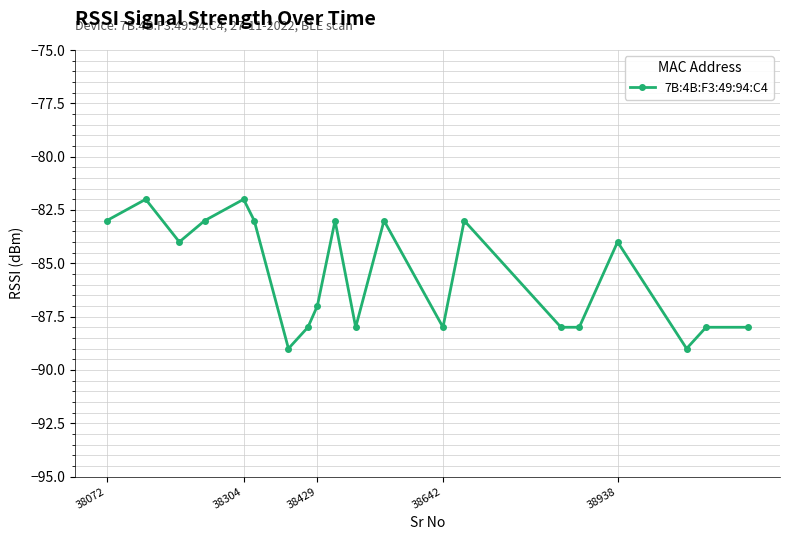

What is the average value?

-86